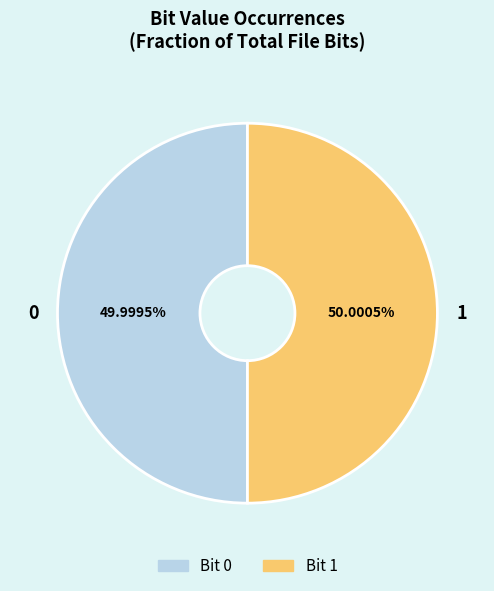

How many segments does this pie chart have?

2